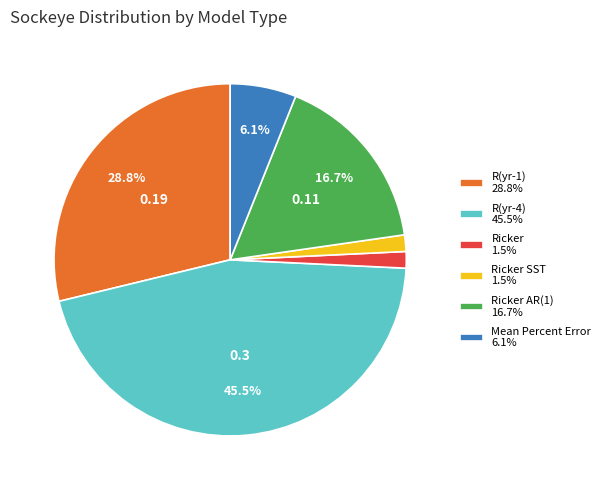

Which has a higher value, R(yr-4) 45.5% or Ricker AR(1) 16.7%?

R(yr-4) 45.5%